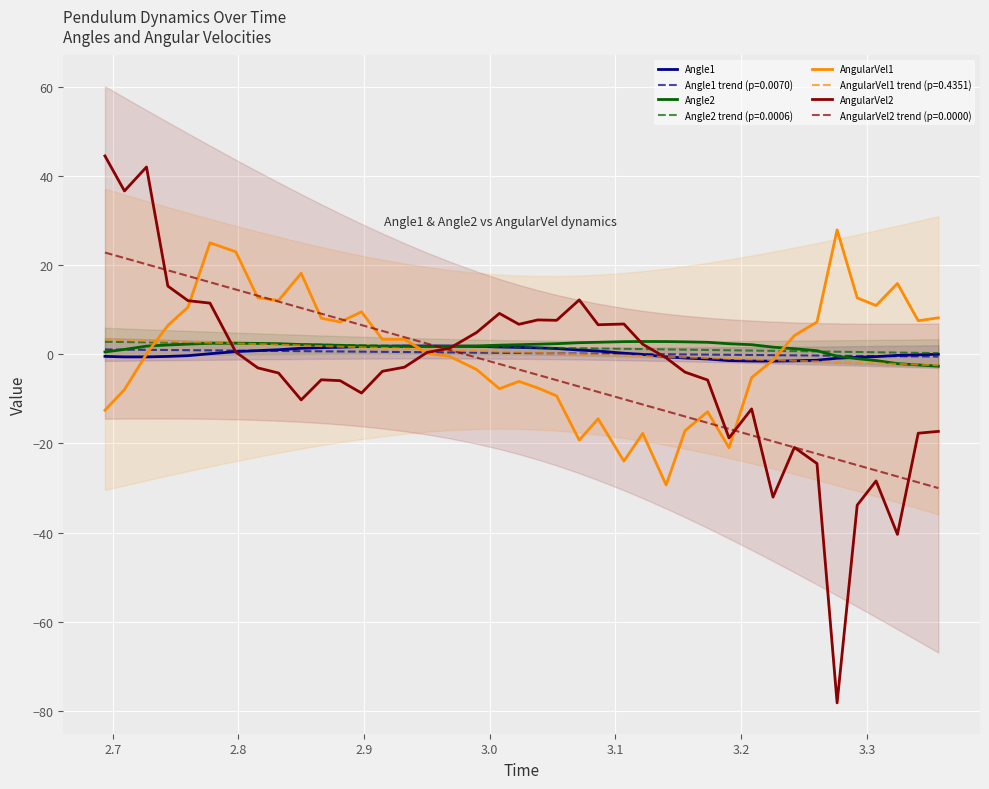

What is the maximum value for AngularVel2 trend (p=0.0000)?

22.8